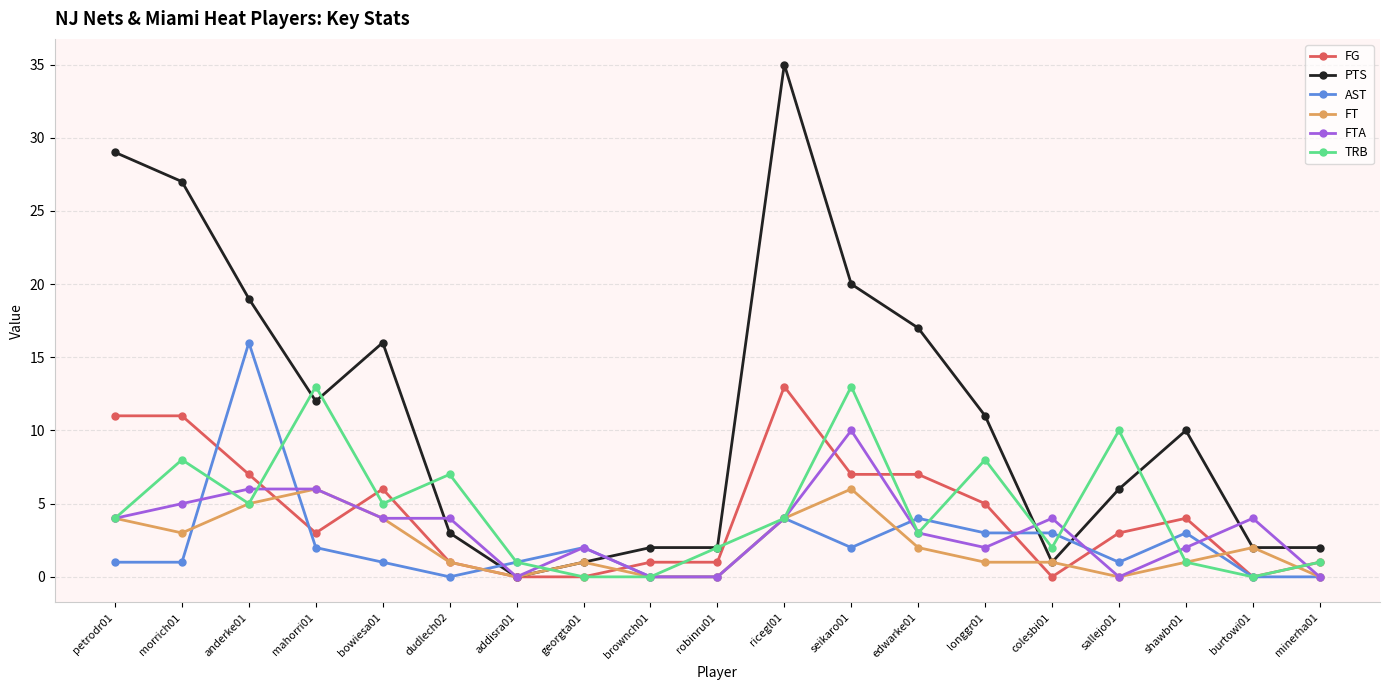

How many intersections are there between PTS and AST?

4